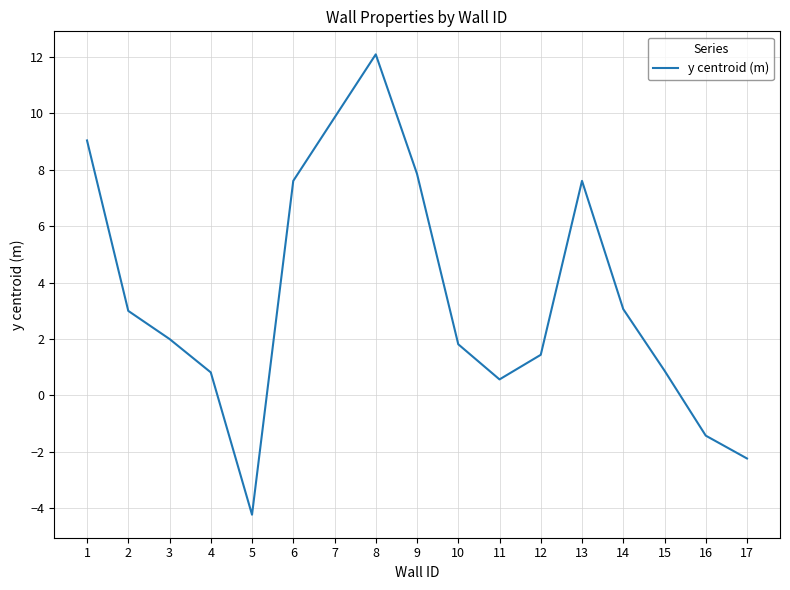

Where is the first local maximum?

8